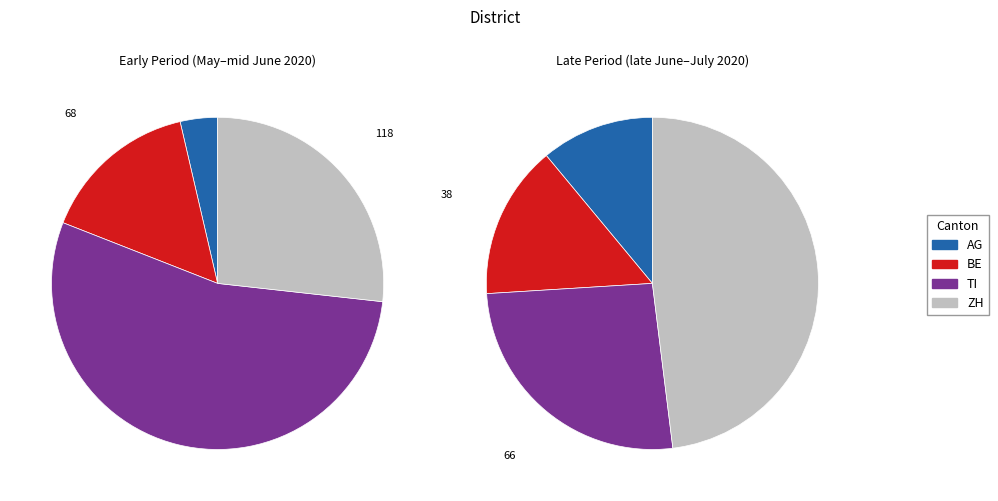

To the nearest percent, what percentage of the pie is 4?

2%